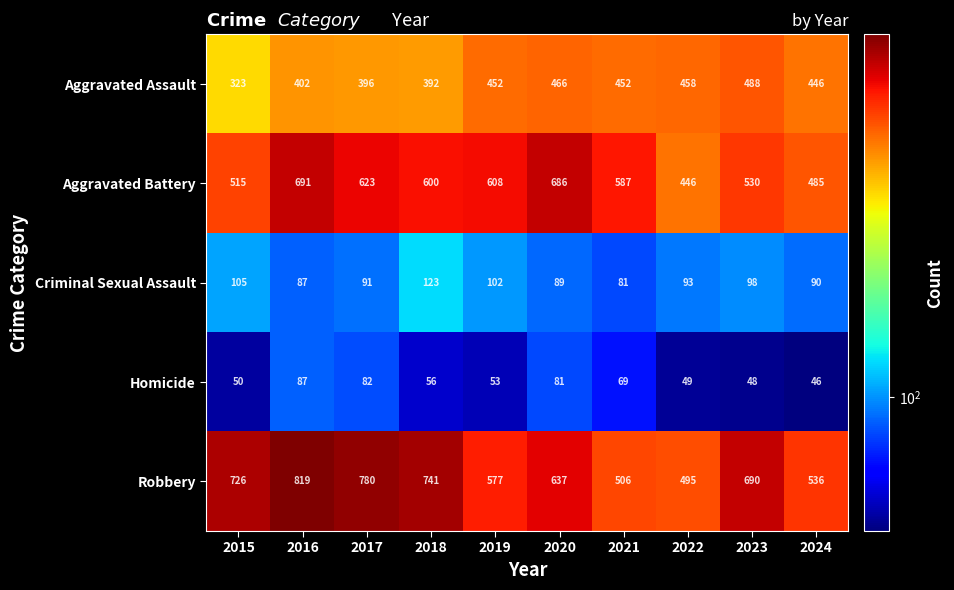

Count the number of data series in this chart.

5